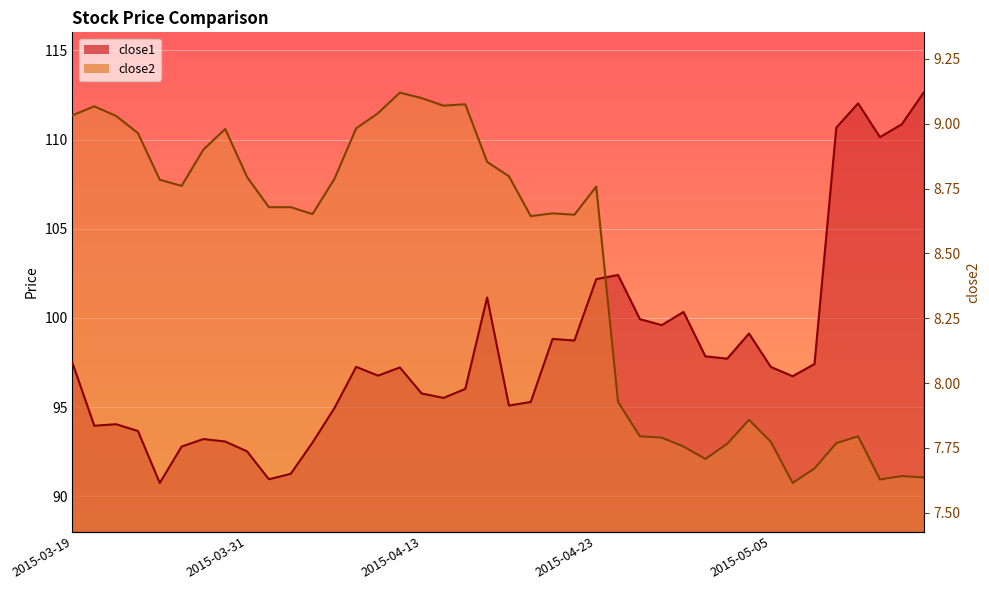

Does the chart display data point markers on the line(s)?

No